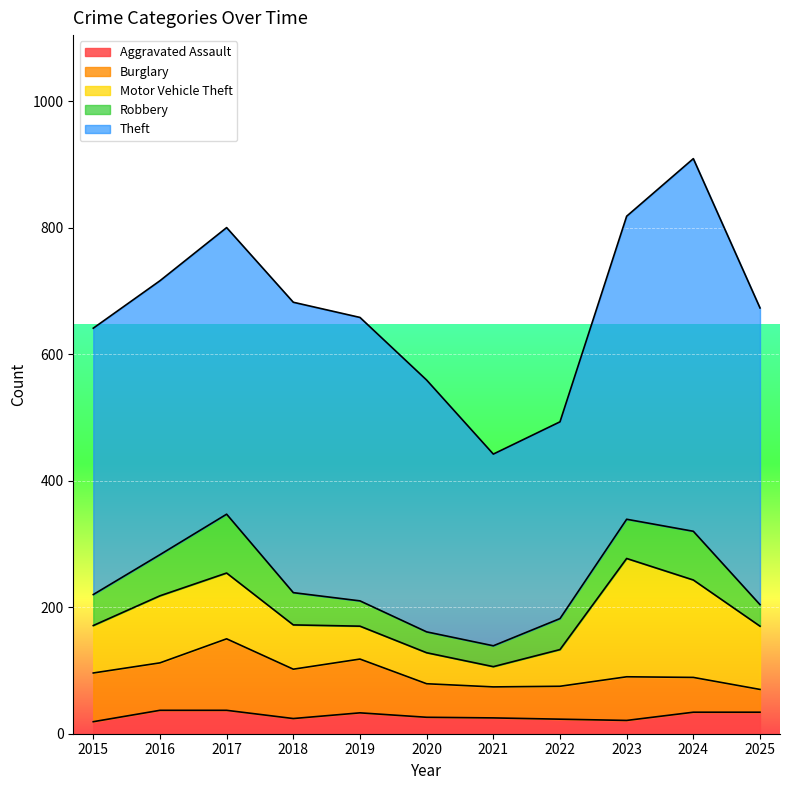

Which series has the largest range (max minus min)?

Theft